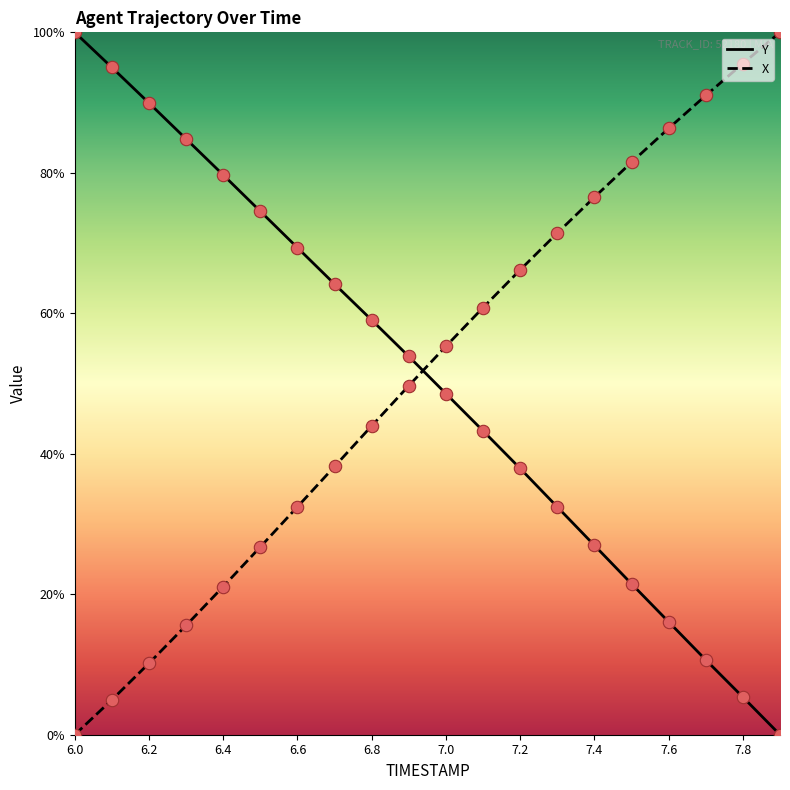

How many intersections are there between X and Y?

1